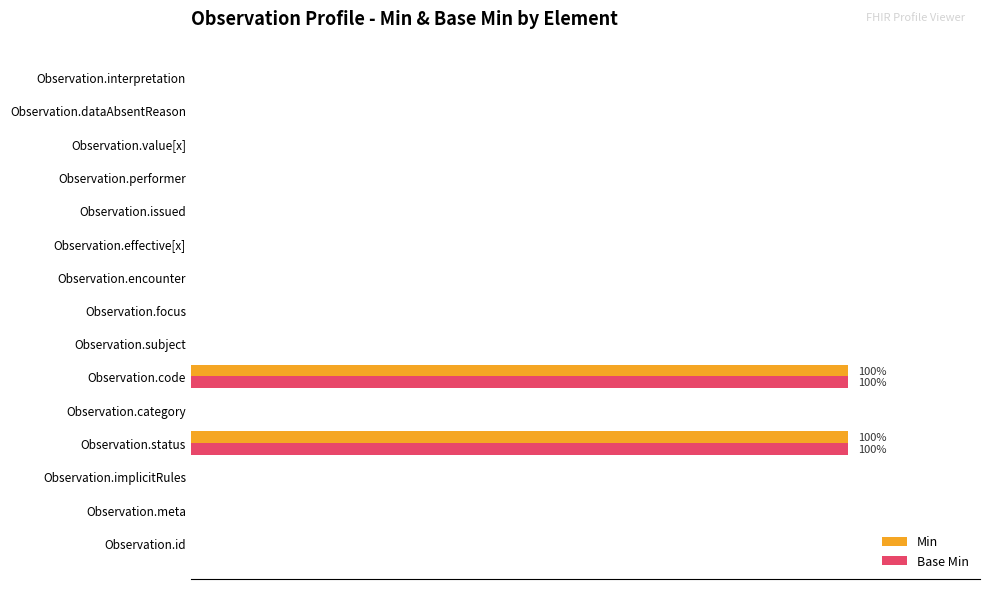

What is the average value of the Base Min series?

13